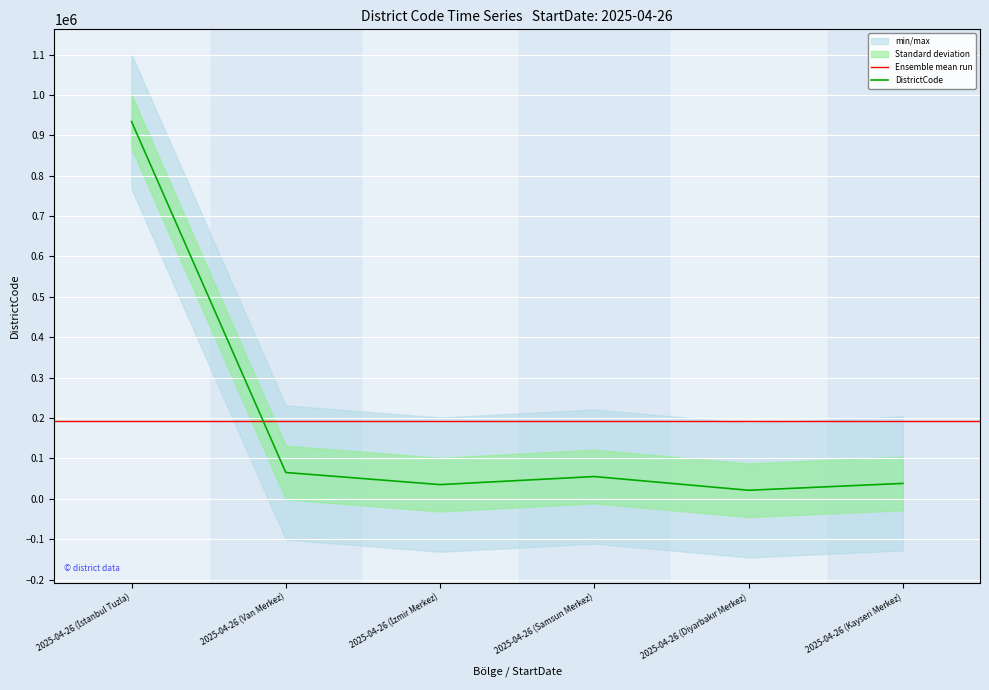

What value does the data have at 2025-04-26 (İzmir Merkez), to the nearest 10?

35000